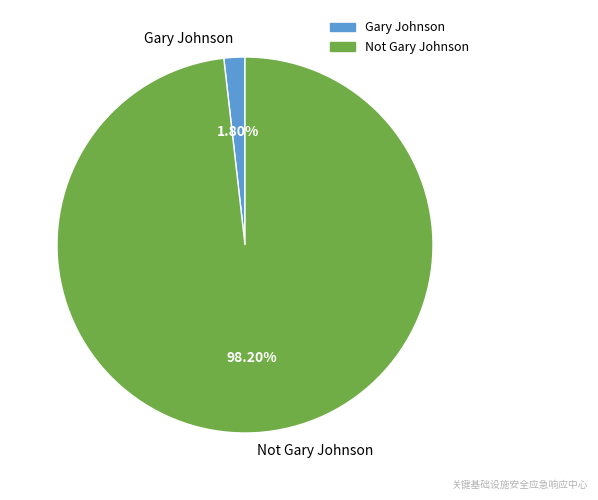

Count the number of slices in the pie.

2